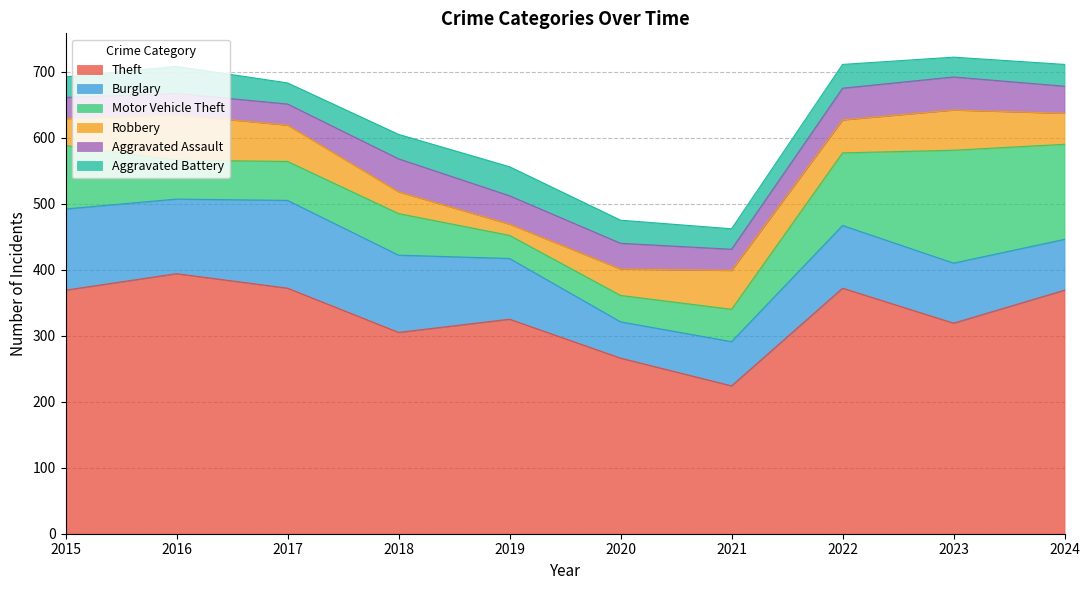

True or false: Motor Vehicle Theft and Aggravated Assault cross at least once.

True